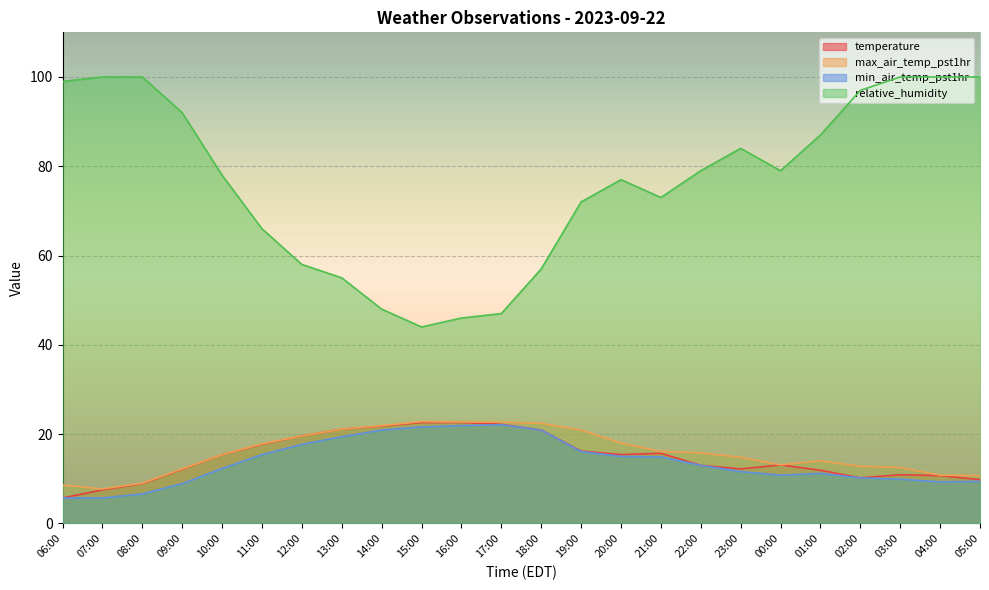

How many values in the min_air_temp_pst1hr series exceed 13?

11